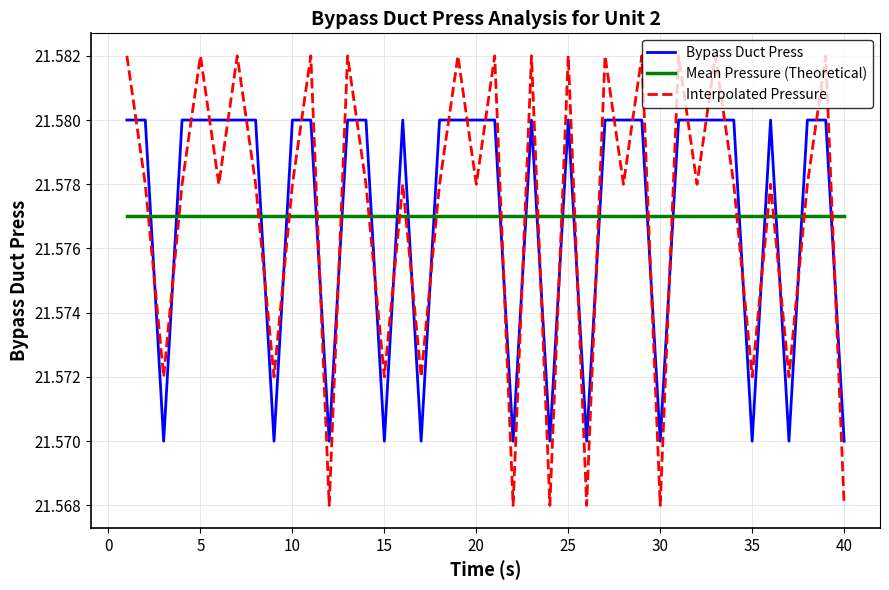

Which series has the widest spread of values?

Interpolated Pressure